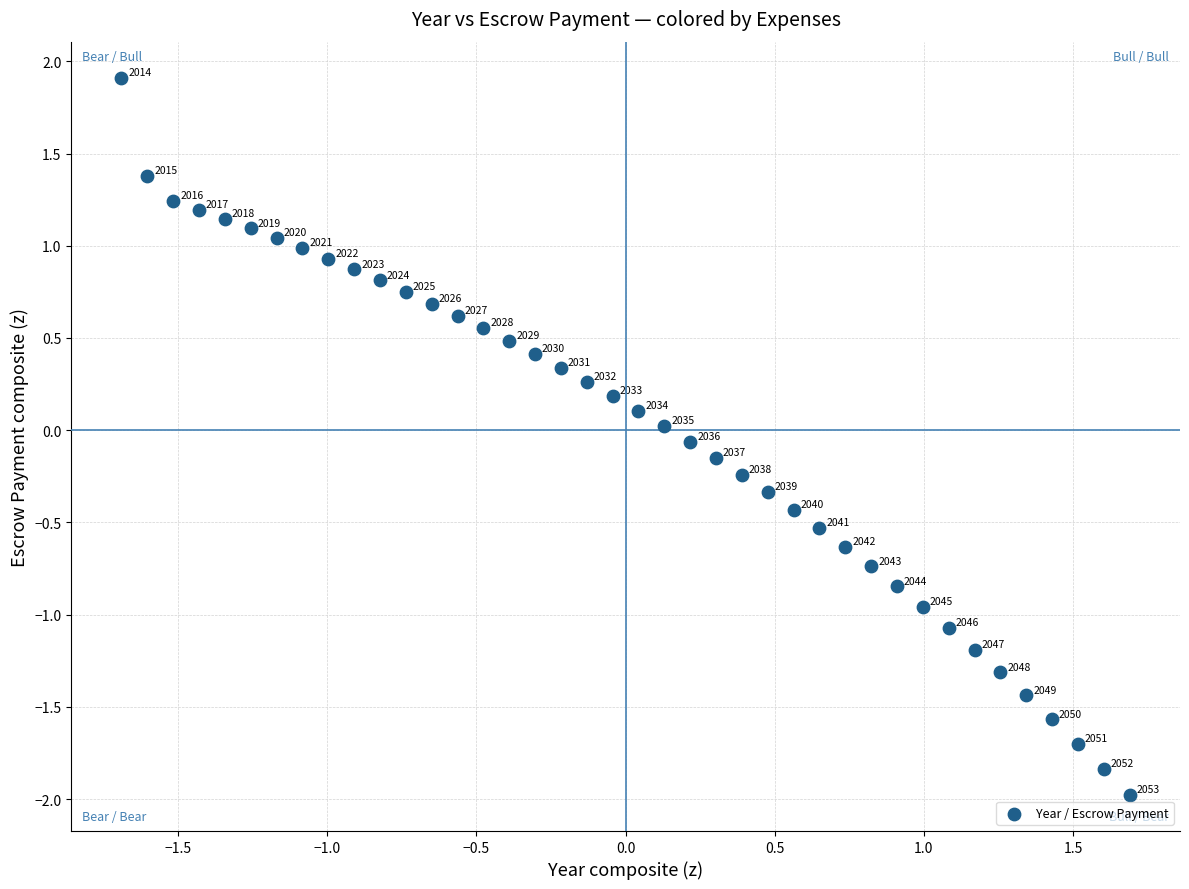

What is the range of Y values (max minus min)?

3.9